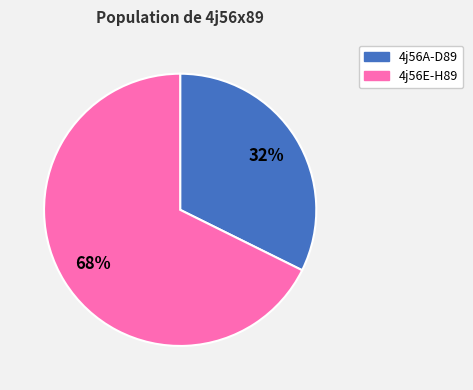

Is the sum of 4j56A-D89 and 4j56E-H89 greater than half?

Yes